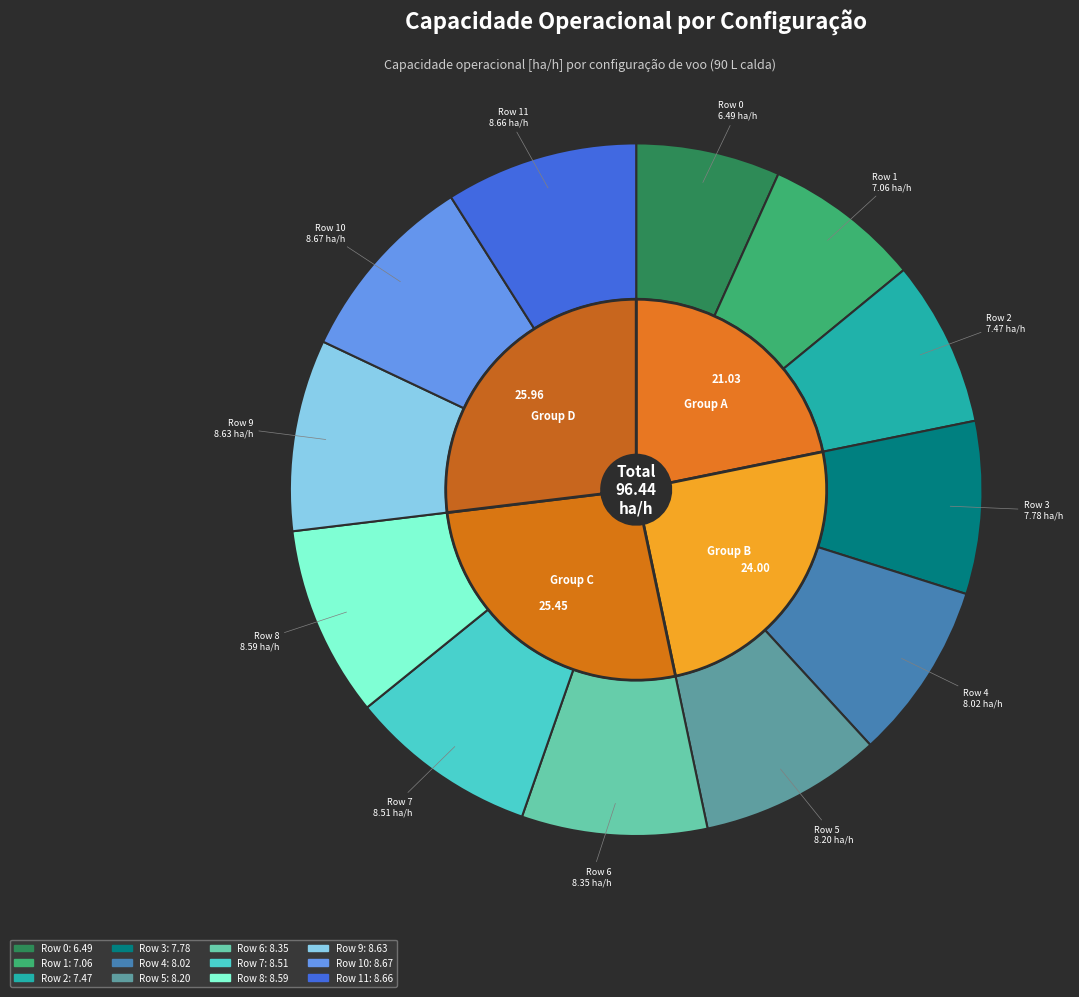

What is the ratio of the value at Row 4 to the value at Row 11?

0.9